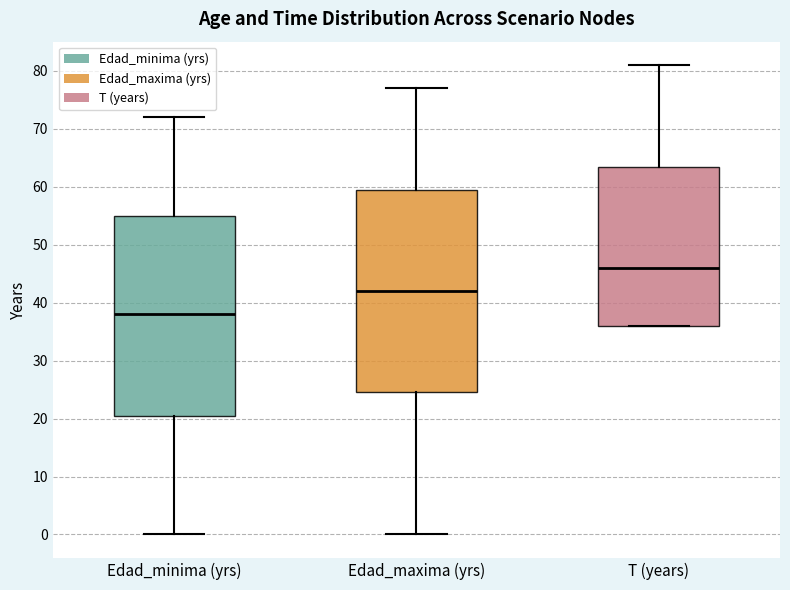

Which box has the highest median line?

T (years)